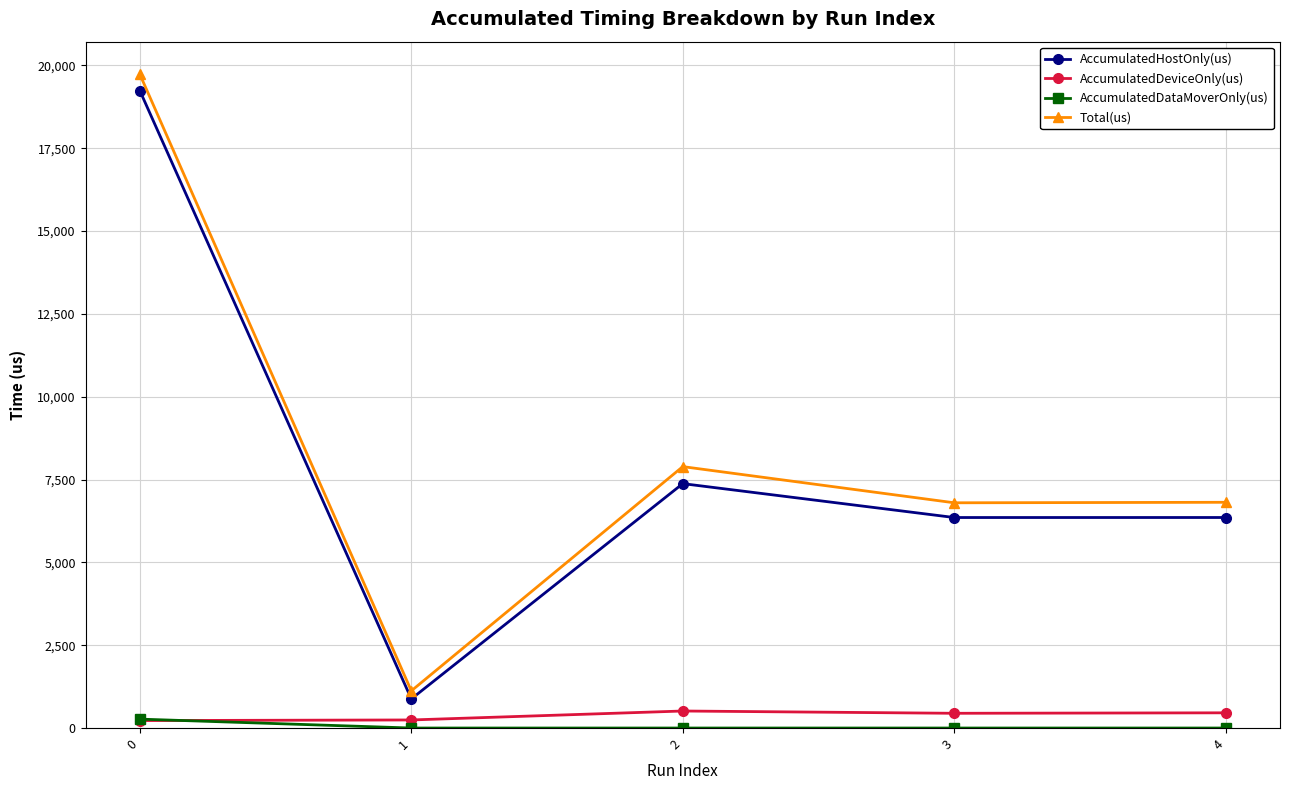

Where is Total(us) nearest to the value 10427?

2